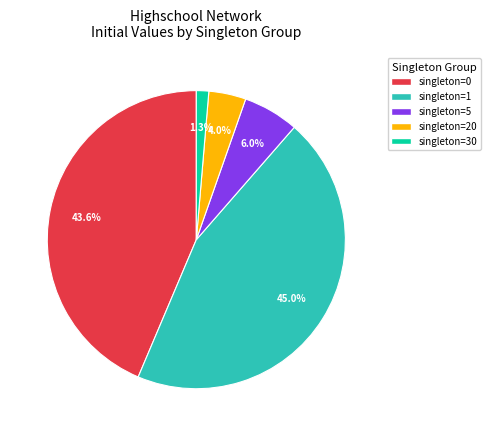

Rank the categories by value from highest to lowest.

singleton=1, singleton=0, singleton=5, singleton=20, singleton=30